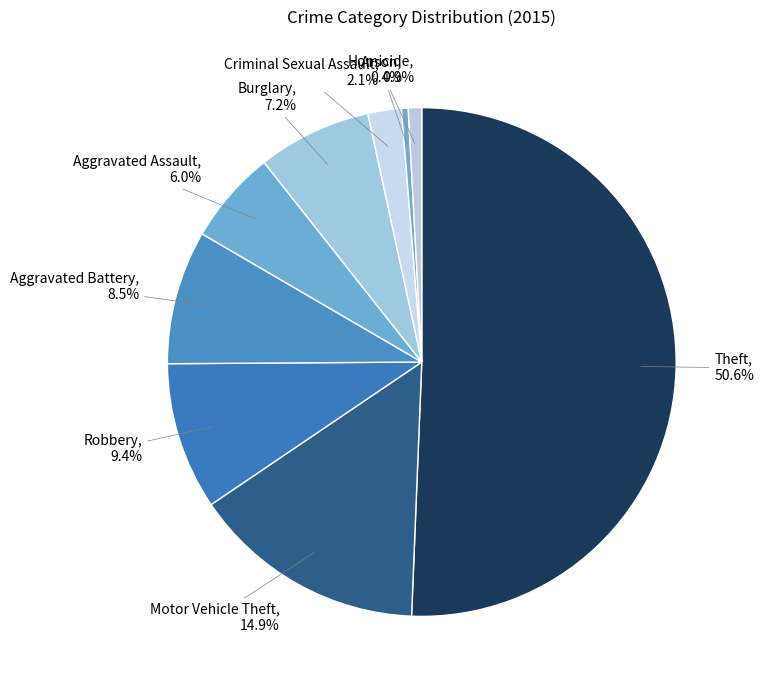

Which category accounts for the majority?

Theft